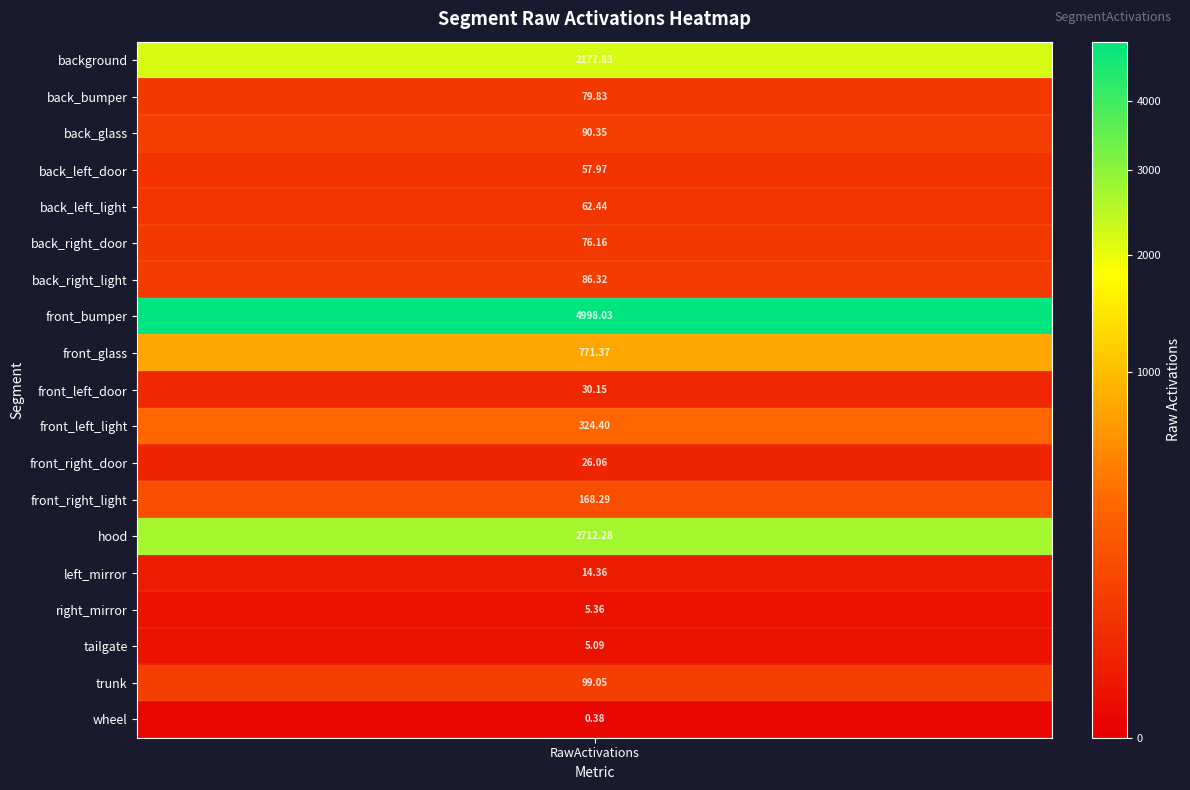

Rank the categories by value from lowest to highest.

18, 16, 15, 14, 11, 9, 3, 4, 5, 1, 6, 2, 17, 12, 10, 8, RawActivations, 13, 7